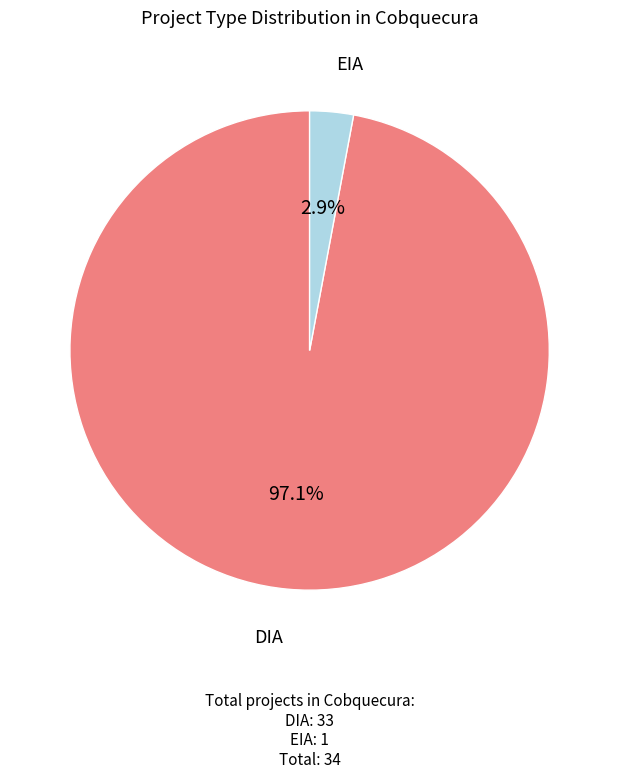

Is there a majority slice in this chart?

Yes